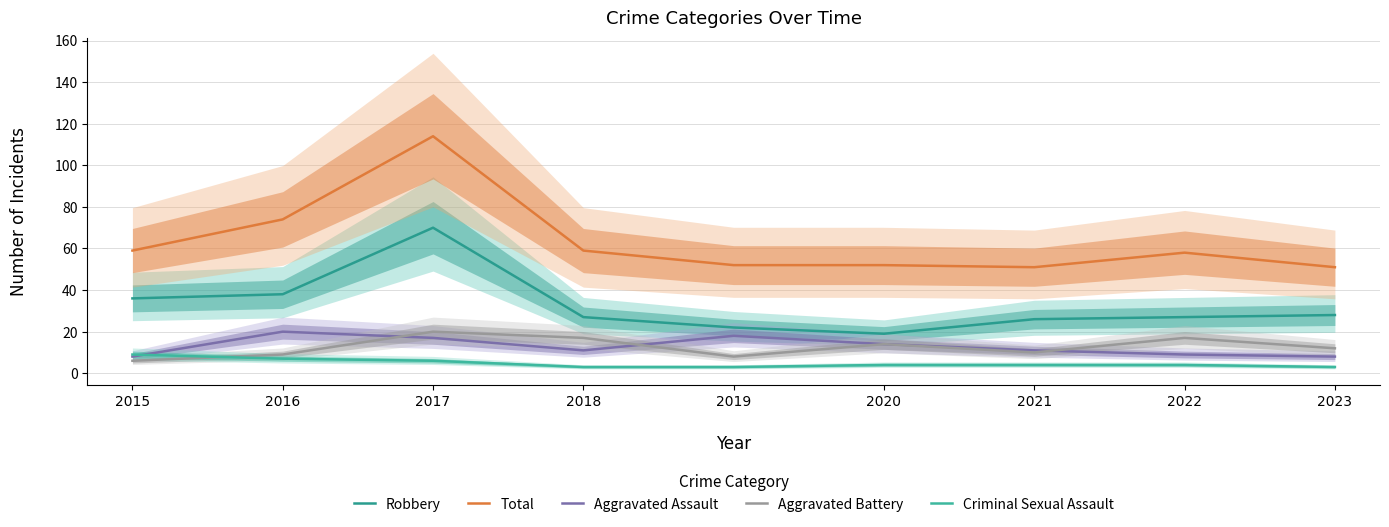

Where does the Criminal Sexual Assault series first go above 4?

2015